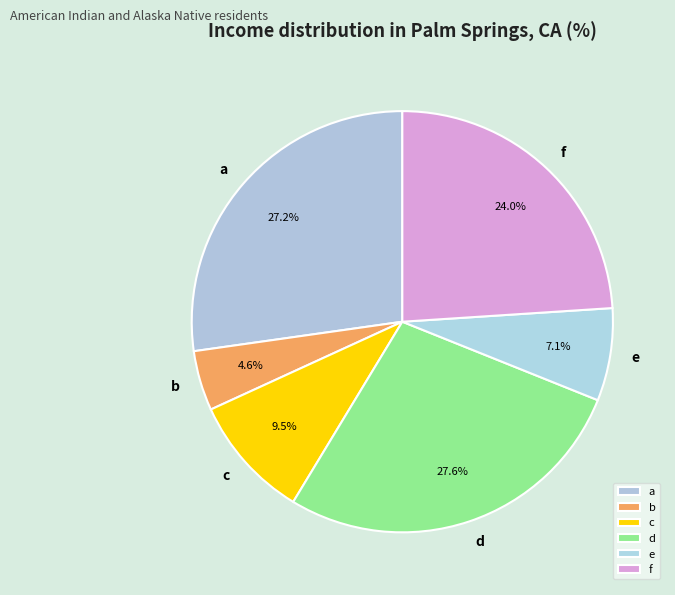

Which slice is the smallest?

b